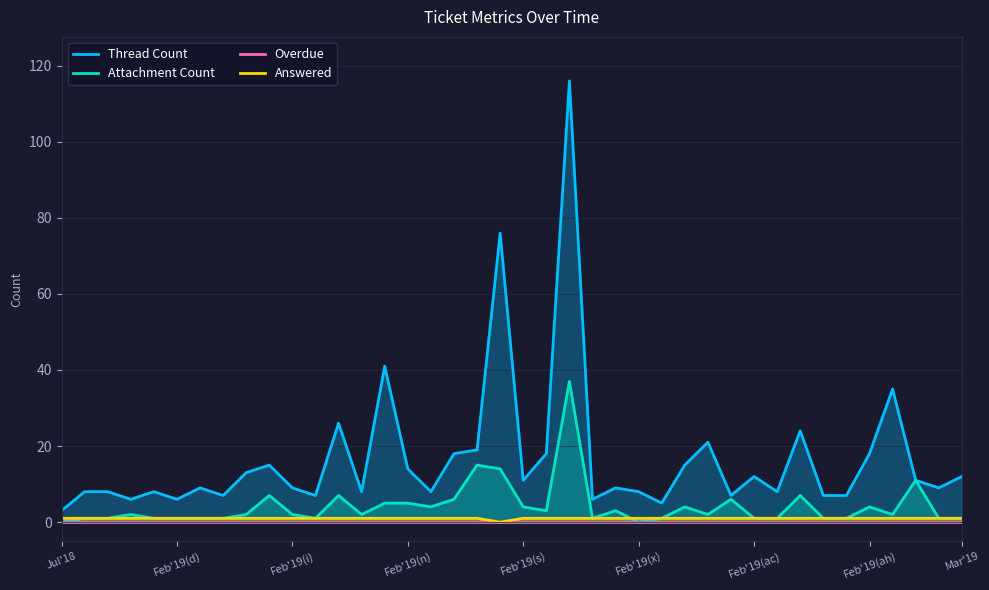

At which label is Overdue closest to 0?

Jul'18